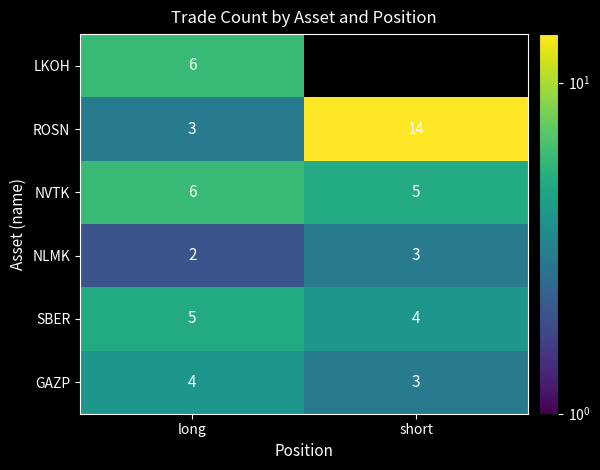

At which label is NLMK closest to 2?

long